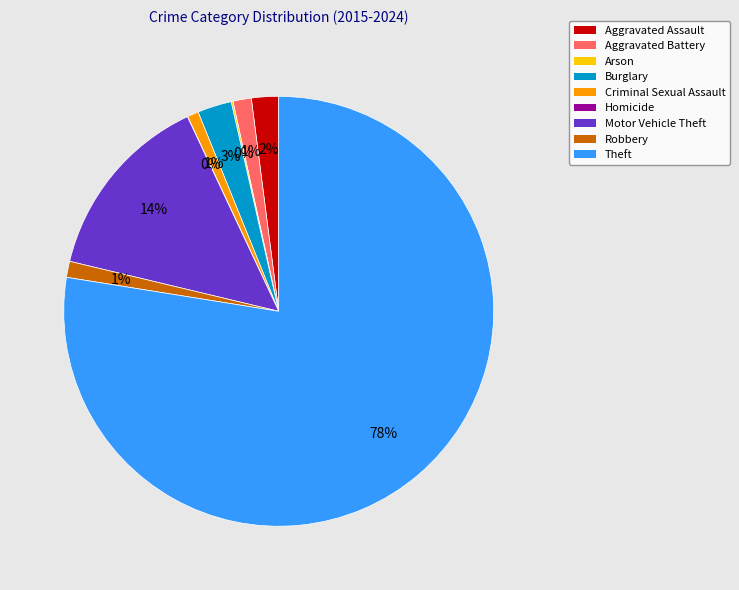

To the nearest percent, what portion does Criminal Sexual Assault represent?

1%